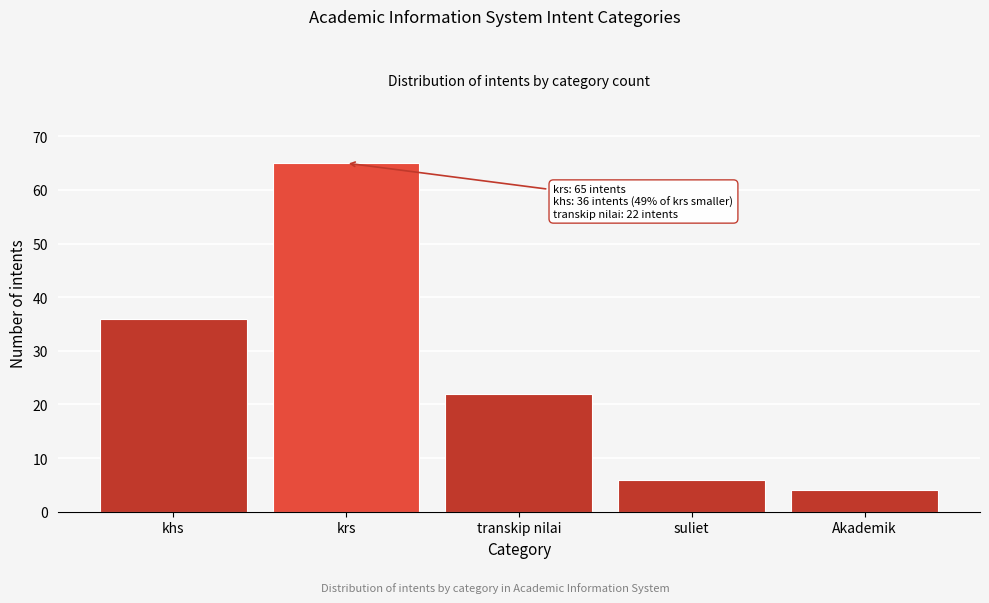

Reading left to right, list all the values displayed in this chart.

36	65	22	6	4